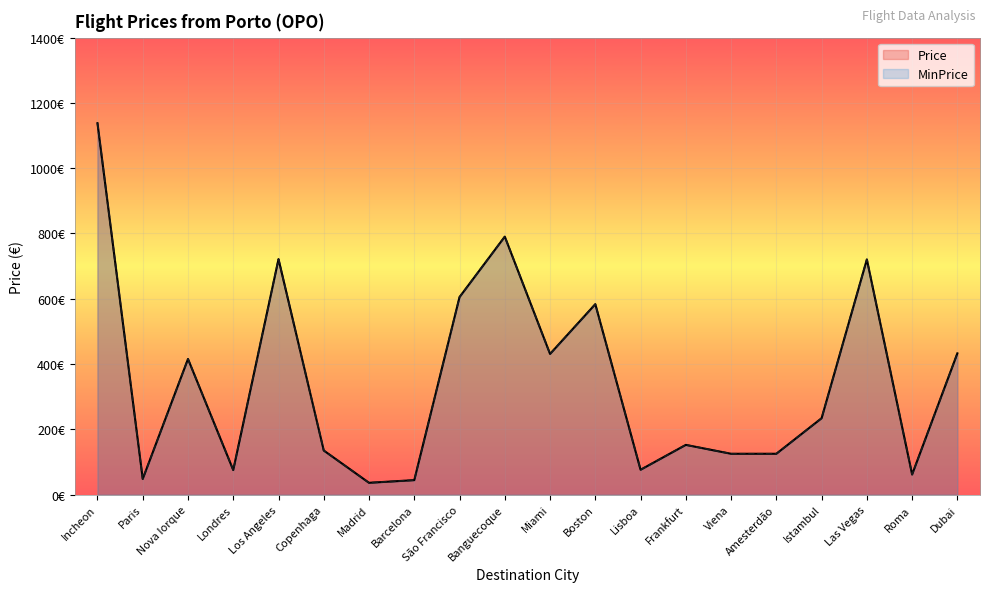

What is the difference between the MinPrice values at Barcelona and Paris?

3.6